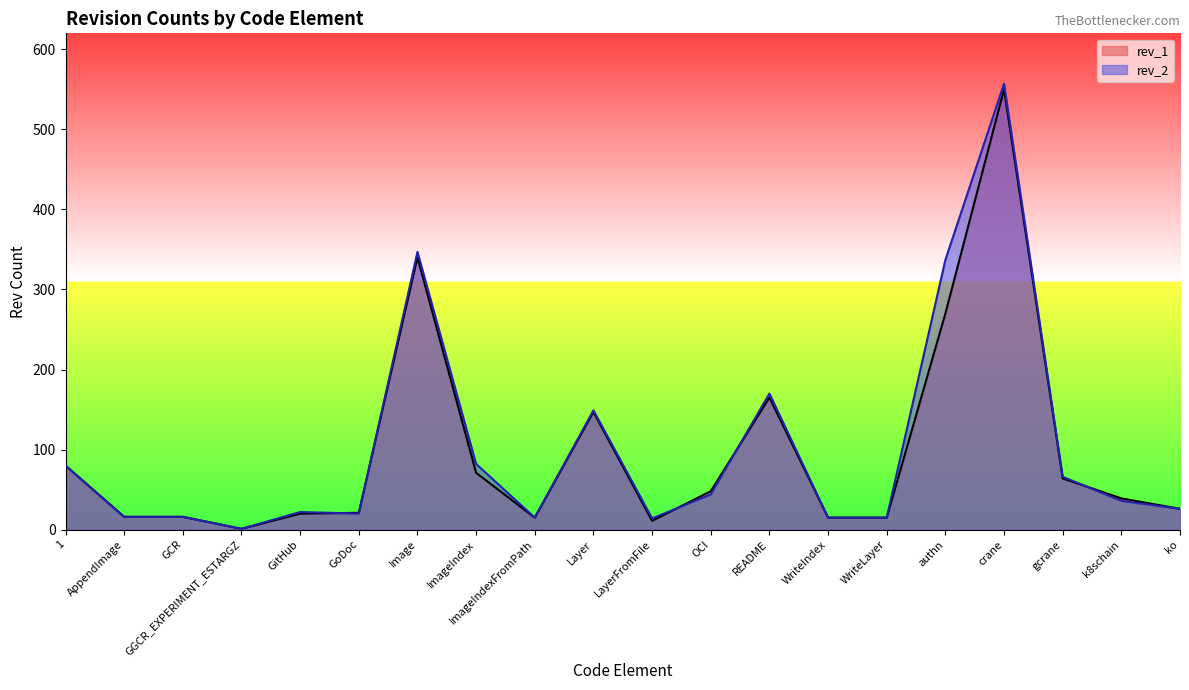

The rev_1 series shows 0 at GGCR_EXPERIMENT_ESTARGZ. True or false?

False